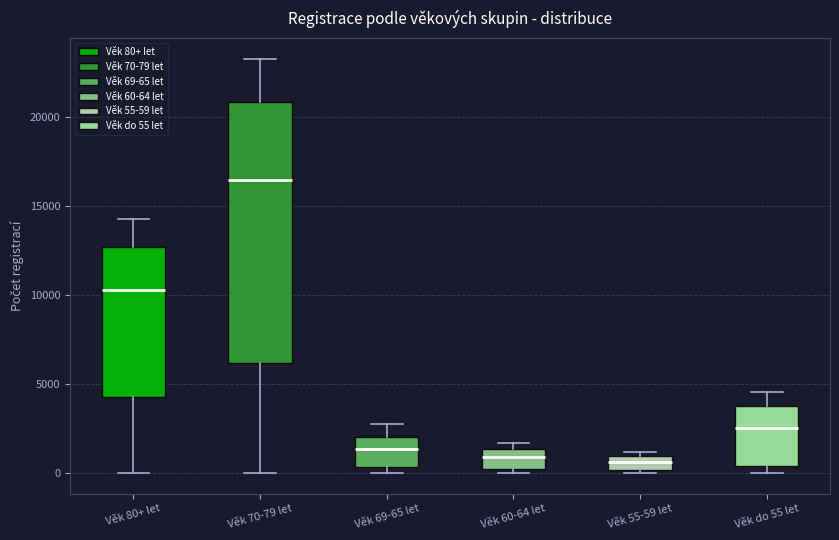

Reading left to right, transcribe this box plot: for each box, give where its median line is, the range the box spans, and where its two whiskers end, as read against the y-axis. The values are not printed on the chart, so give them approximately, as read against the axis.

Věk 80+ let: median 10500, box 4500 to 12500, whiskers 0 to 14500
Věk 70-79 let: median 16500, box 6000 to 21000, whiskers 0 to 23500
Věk 69-65 let: median 1500, box 500 to 2000, whiskers 0 to 3000
Věk 60-64 let: median 1000, box 0 to 1500, whiskers 0 (just below the box's lower edge) to 1500 (just above the box's upper edge)
Věk 55-59 let: median 500, box 0 to 1000, whiskers 0 to 1000 (just above the box's upper edge)
Věk do 55 let: median 2500, box 500 to 4000, whiskers 0 to 4500